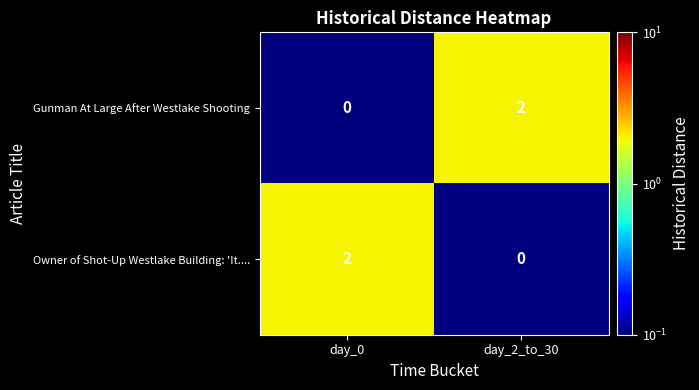

How many positive values does the Gunman At Large After Westlake Shooting series have?

1